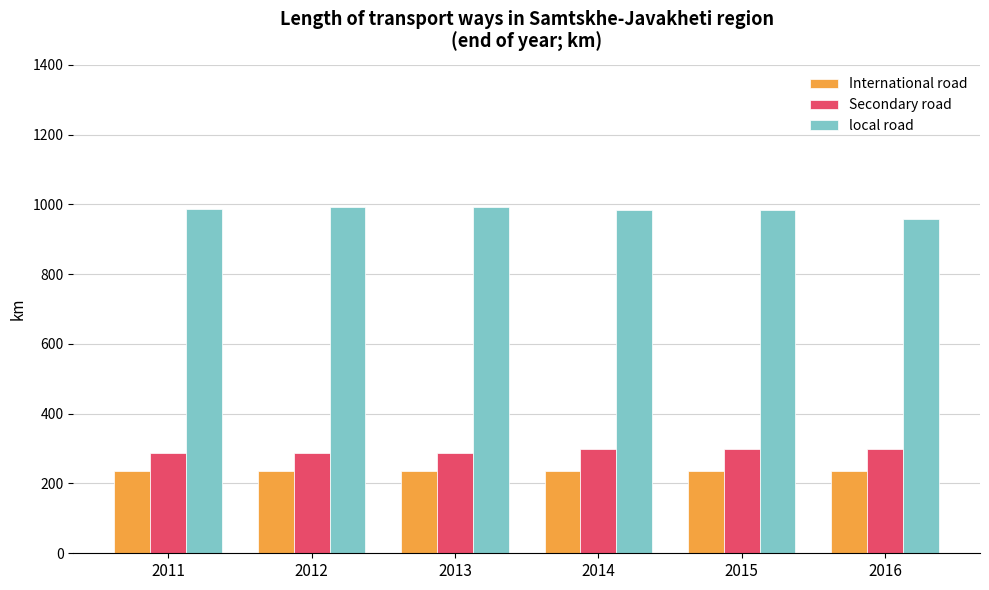

How many data points in local road are above 986?

3